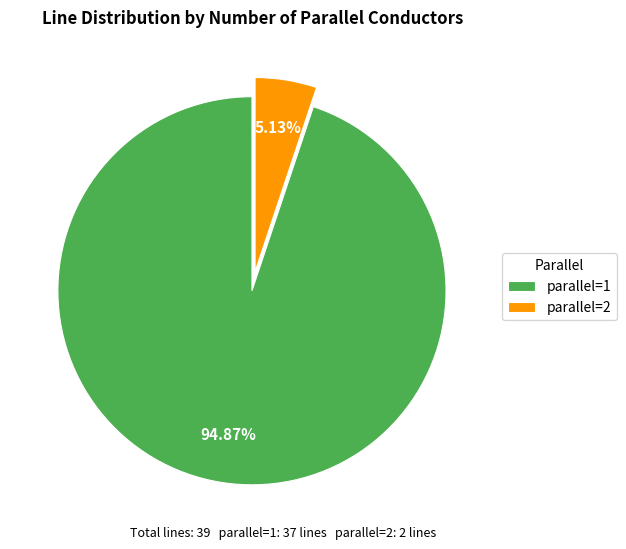

Which slice is the smallest?

parallel=2